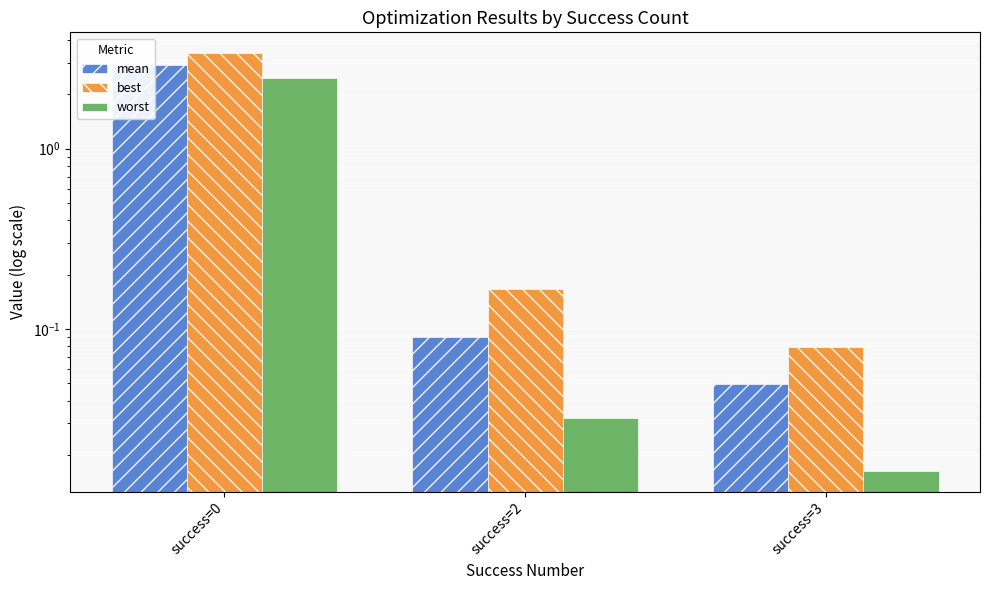

Is it true that best equals 0.9 at success=0?

False